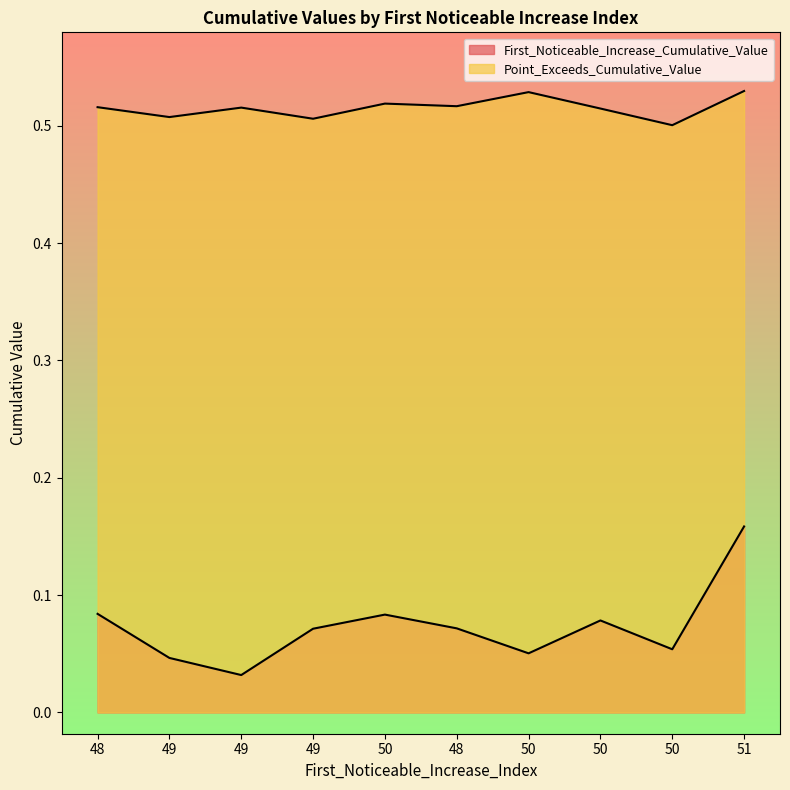

True or false: First_Noticeable_Increase_Cumulative_Value has more than 2 points higher than both neighbors.

False